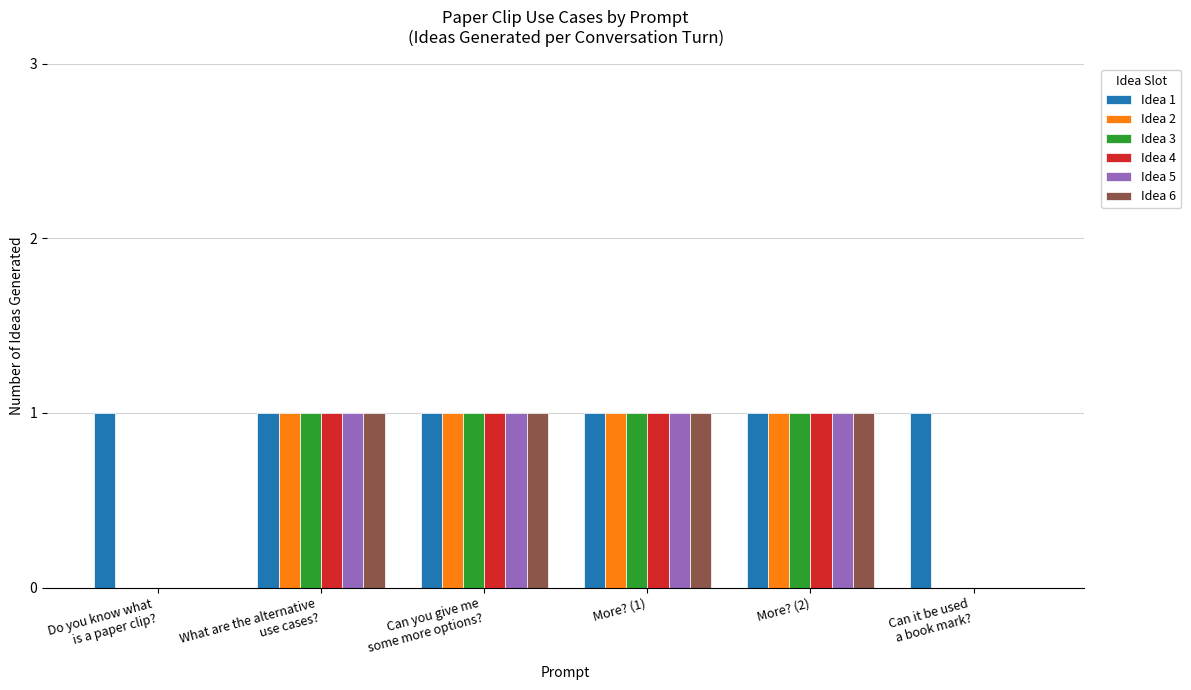

Count the number of data series in this chart.

6